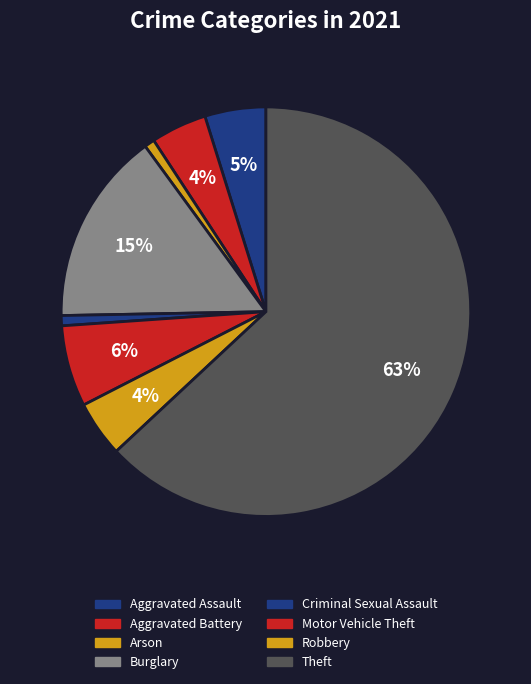

Is the sum of Theft and Criminal Sexual Assault greater than half?

Yes